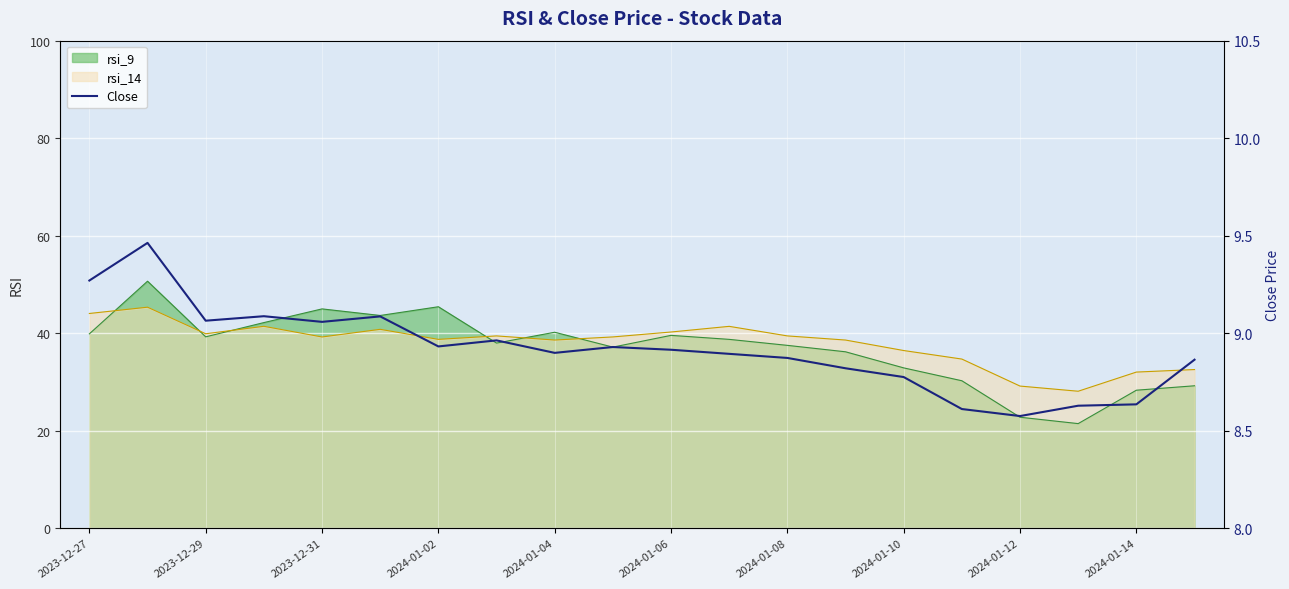

The value of rsi_9 at 2024-01-14 is 28.3. True or false?

True